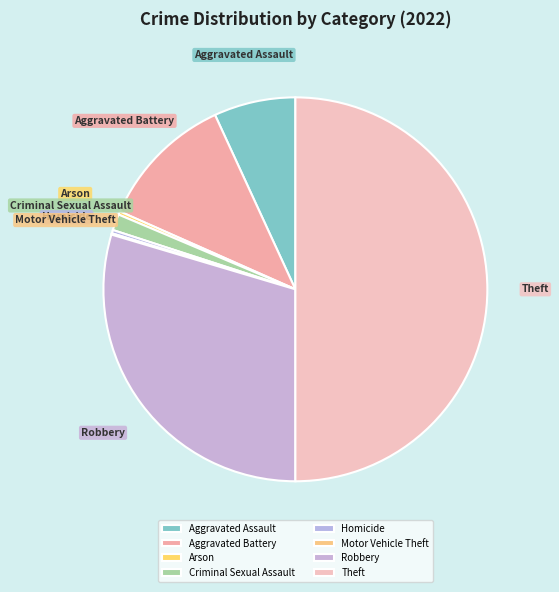

Do Aggravated Battery and Criminal Sexual Assault together represent more than half of the pie?

No